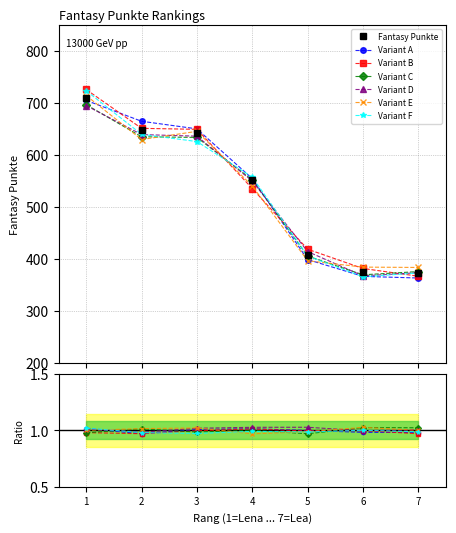

What is the smallest value displayed?

373